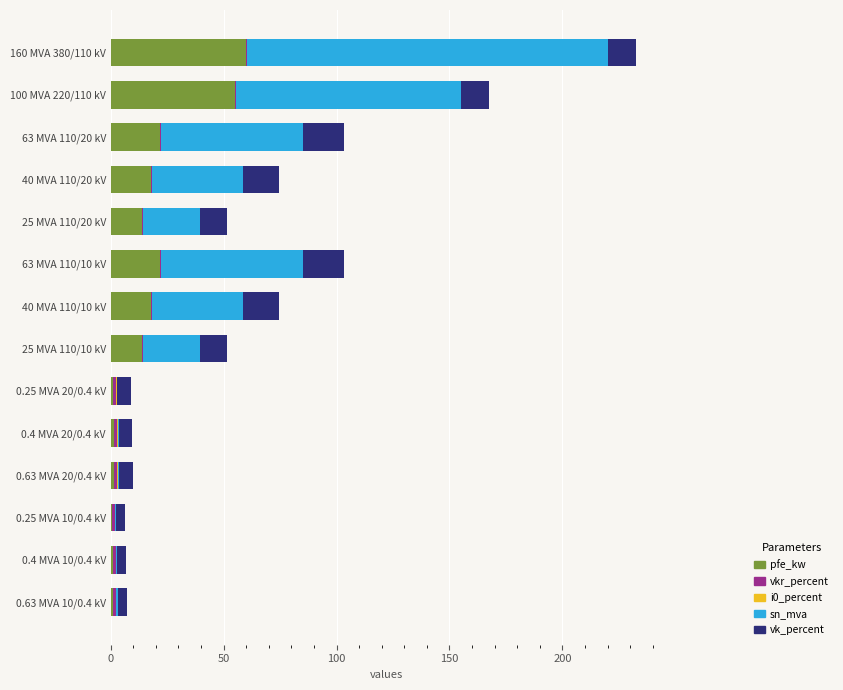

The value of pfe_kw at 63 MVA 110/10 kV is 37.9. True or false?

False